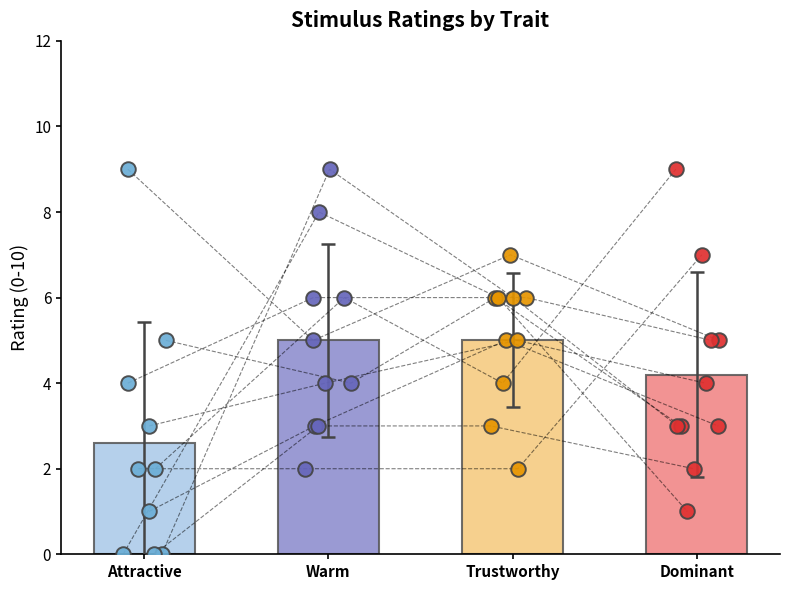

Which series reaches the minimum Y coordinate?

Attractive